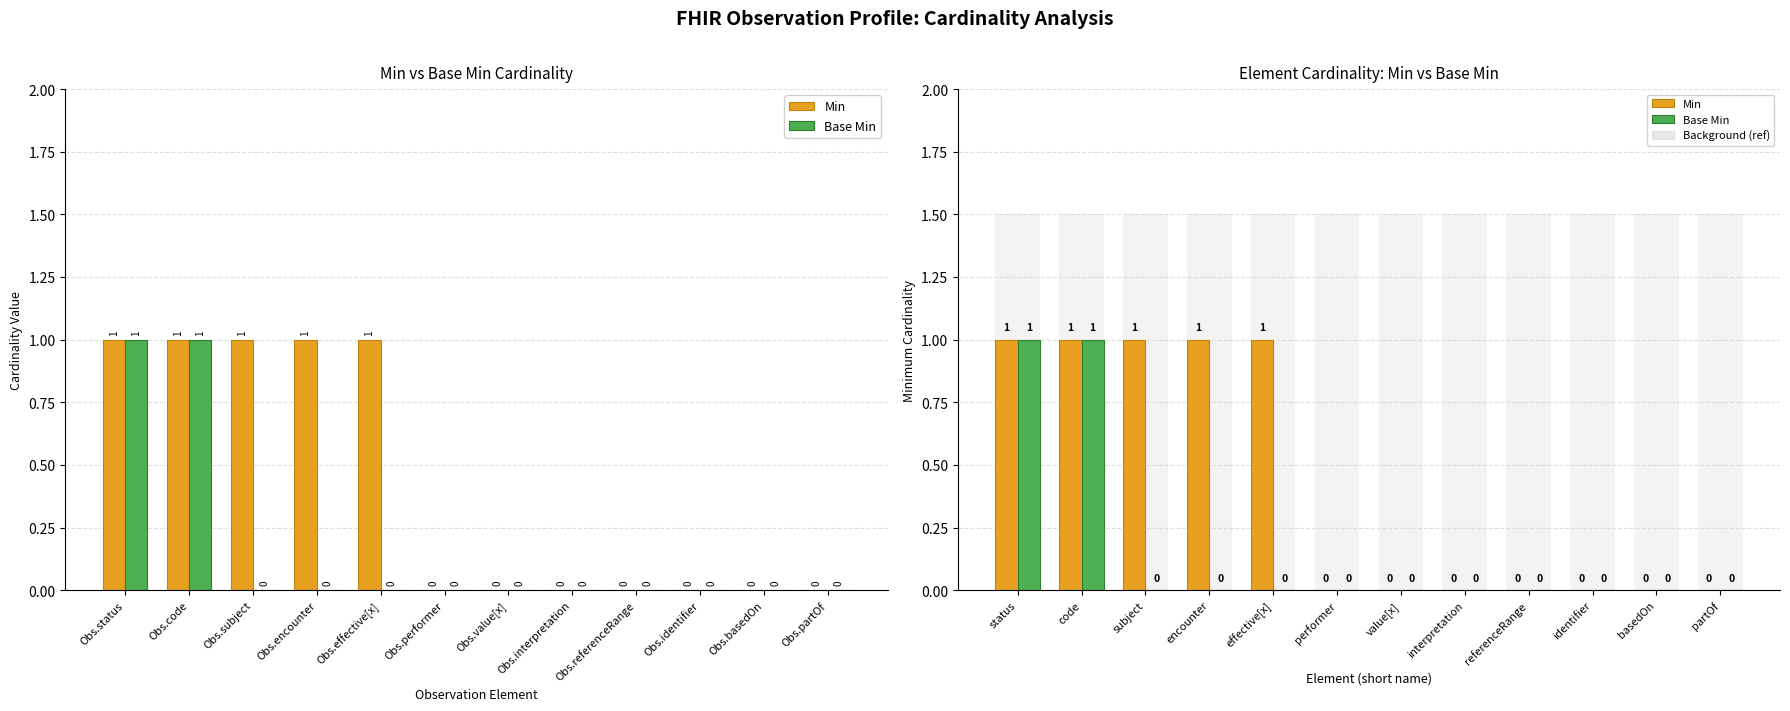

How many positive values does the Base Min series have?

2